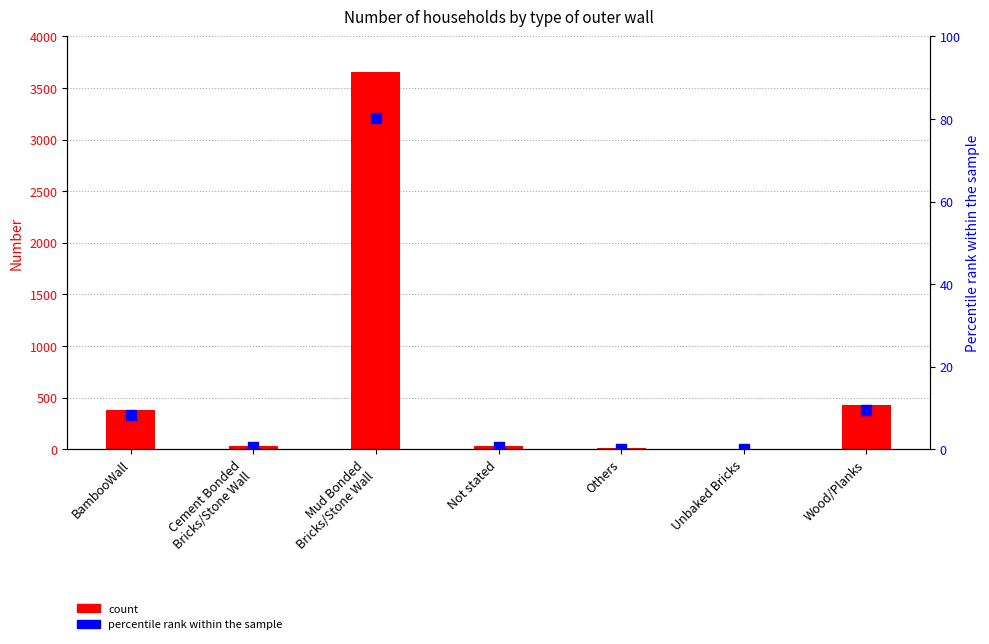

At how many categories does at least one series exceed 1574?

1